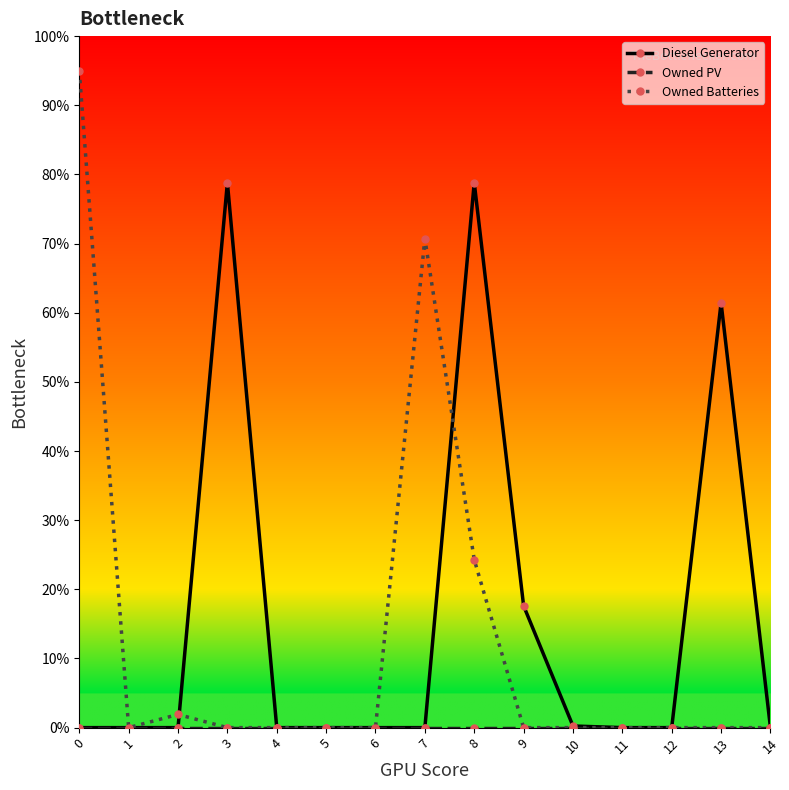

Is this an area chart (filled region under the line)?

No